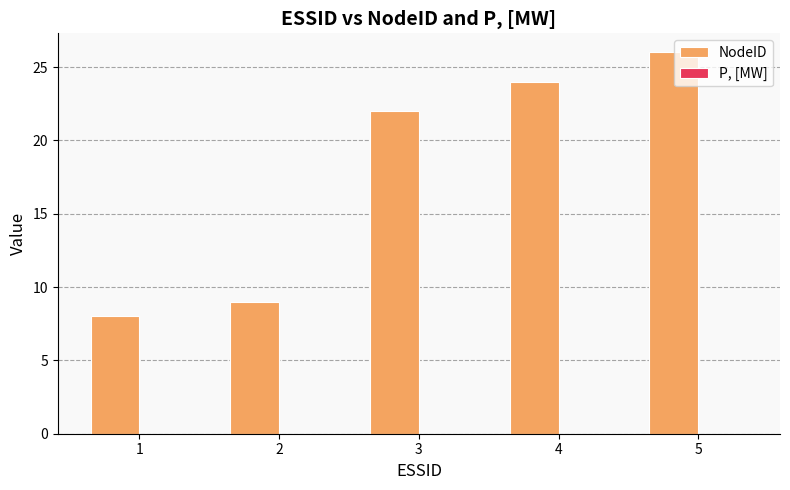

How many bars are there in total?

5